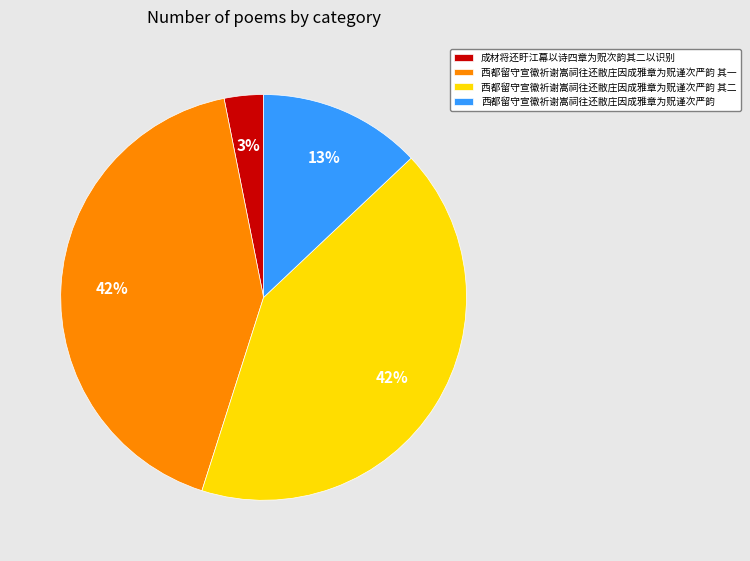

What is the smallest slice in the pie chart?

成材将还盱江幕以诗四章为贶次韵其二以识别